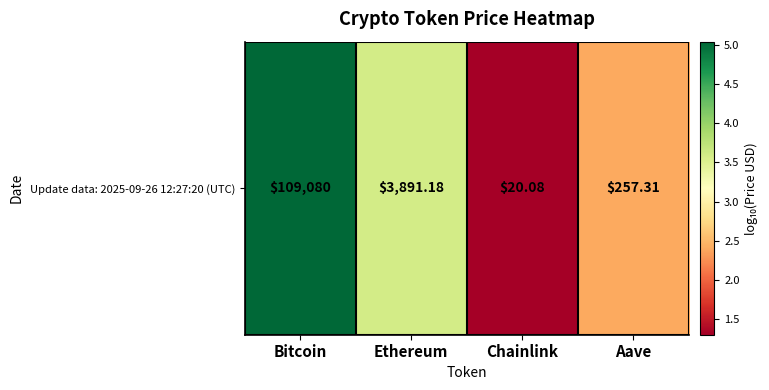

The chart shows a value of 1.3 at Chainlink. True or false?

True